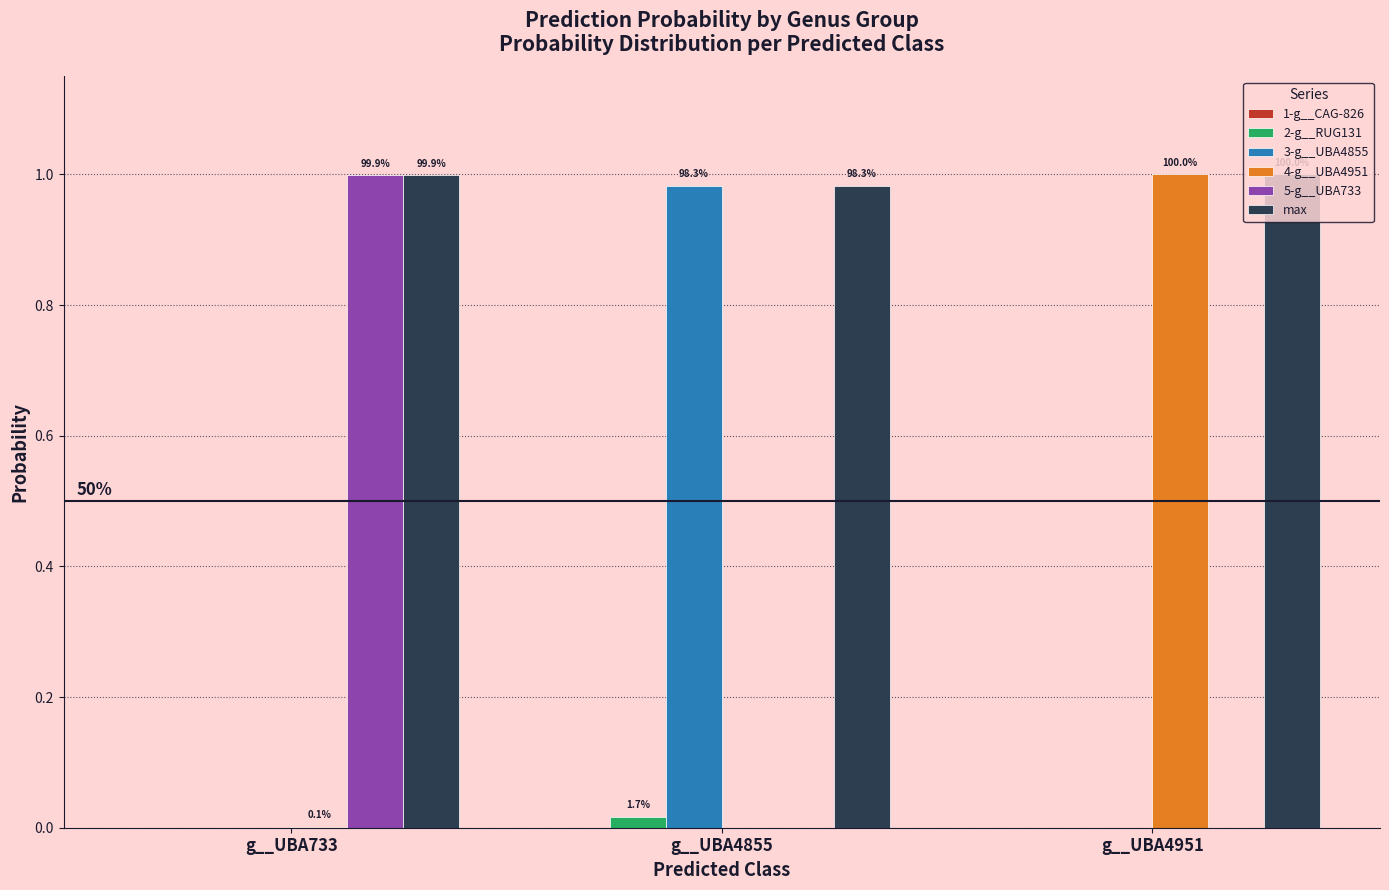

Does the chart contain stacked bars?

No